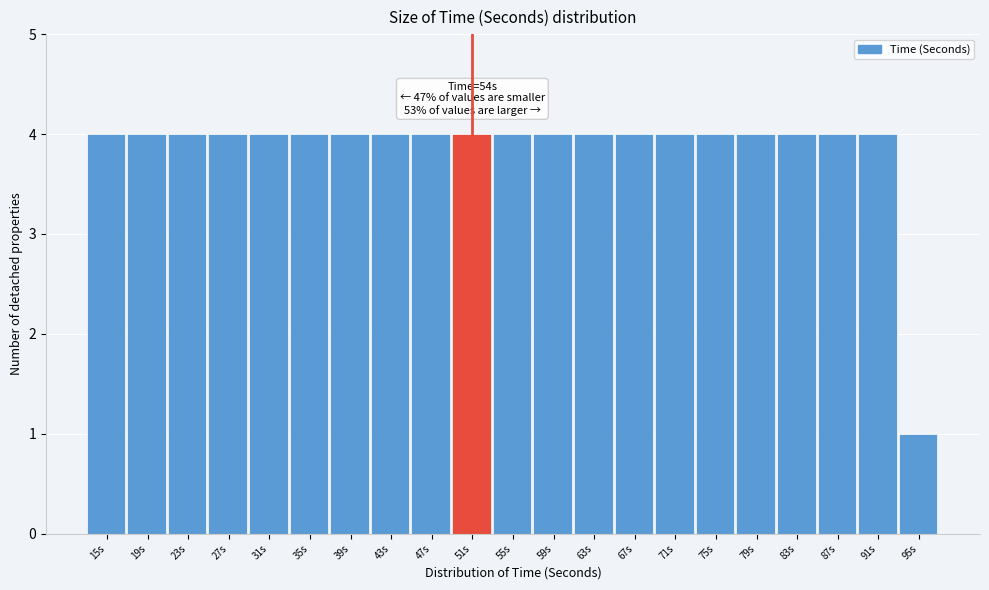

Reading left to right, extract all data points from this chart.

15s=4	19s=4	23s=4	27s=4	31s=4	35s=4	39s=4	43s=4	47s=4	51s=4	55s=4	59s=4	63s=4	67s=4	71s=4	75s=4	79s=4	83s=4	87s=4	91s=4	95s=1